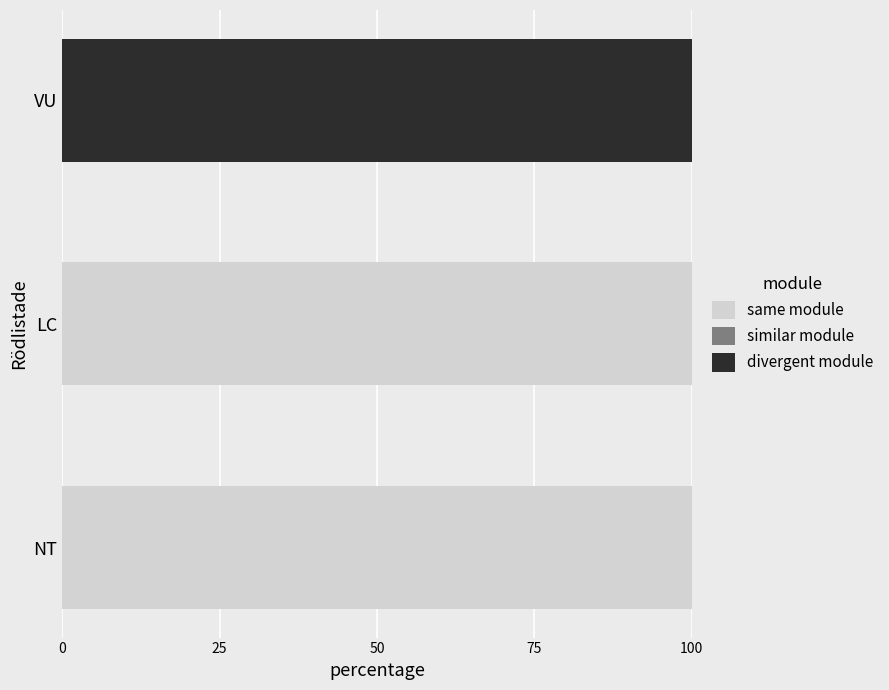

What is the total value across all series at NT?

100